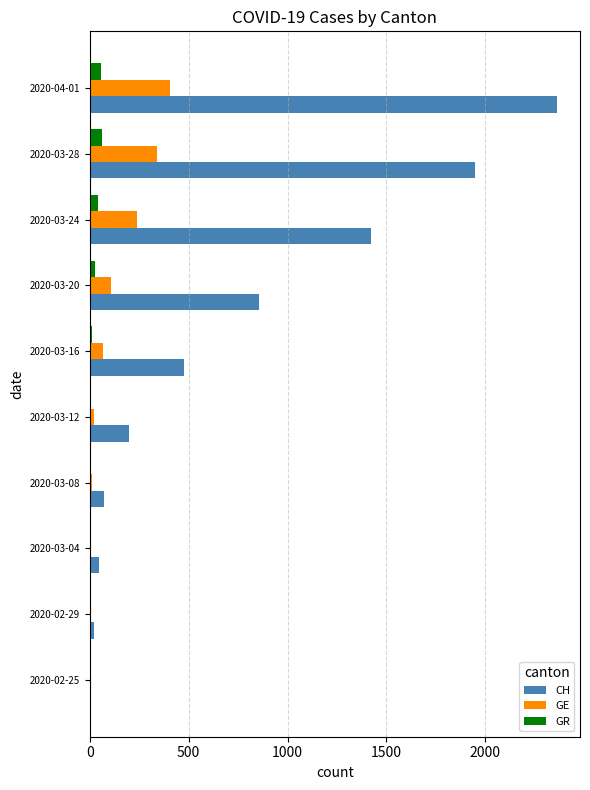

Is the value of GE at 2020-03-16 greater than the value of GR at 2020-03-16?

Yes